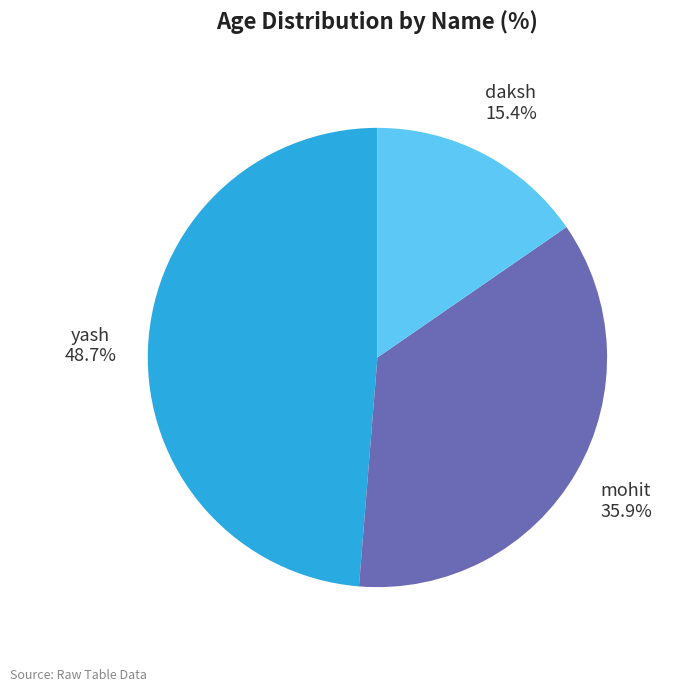

Which slice is the largest?

yash